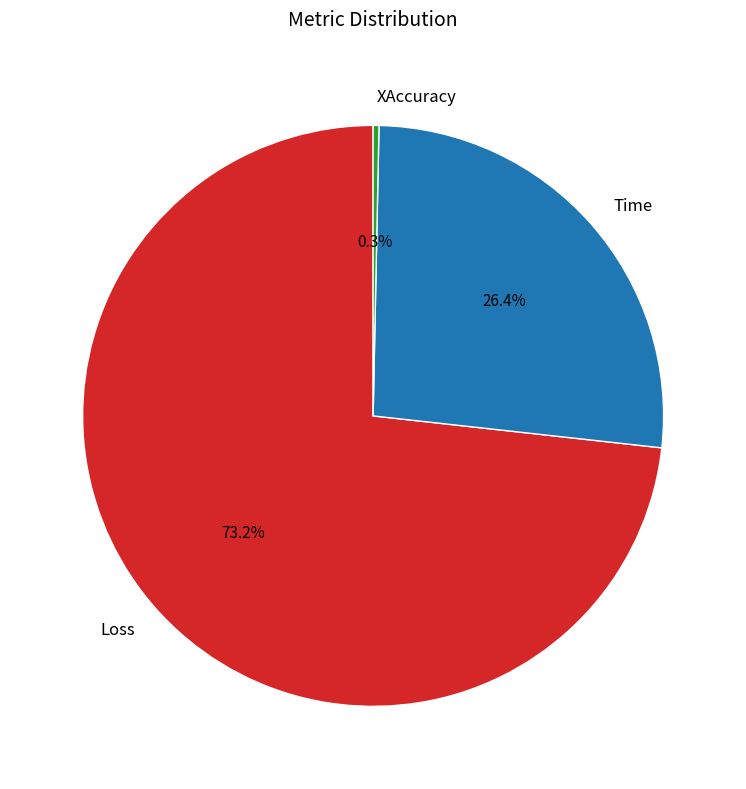

Does Loss represent more than half of the total?

Yes